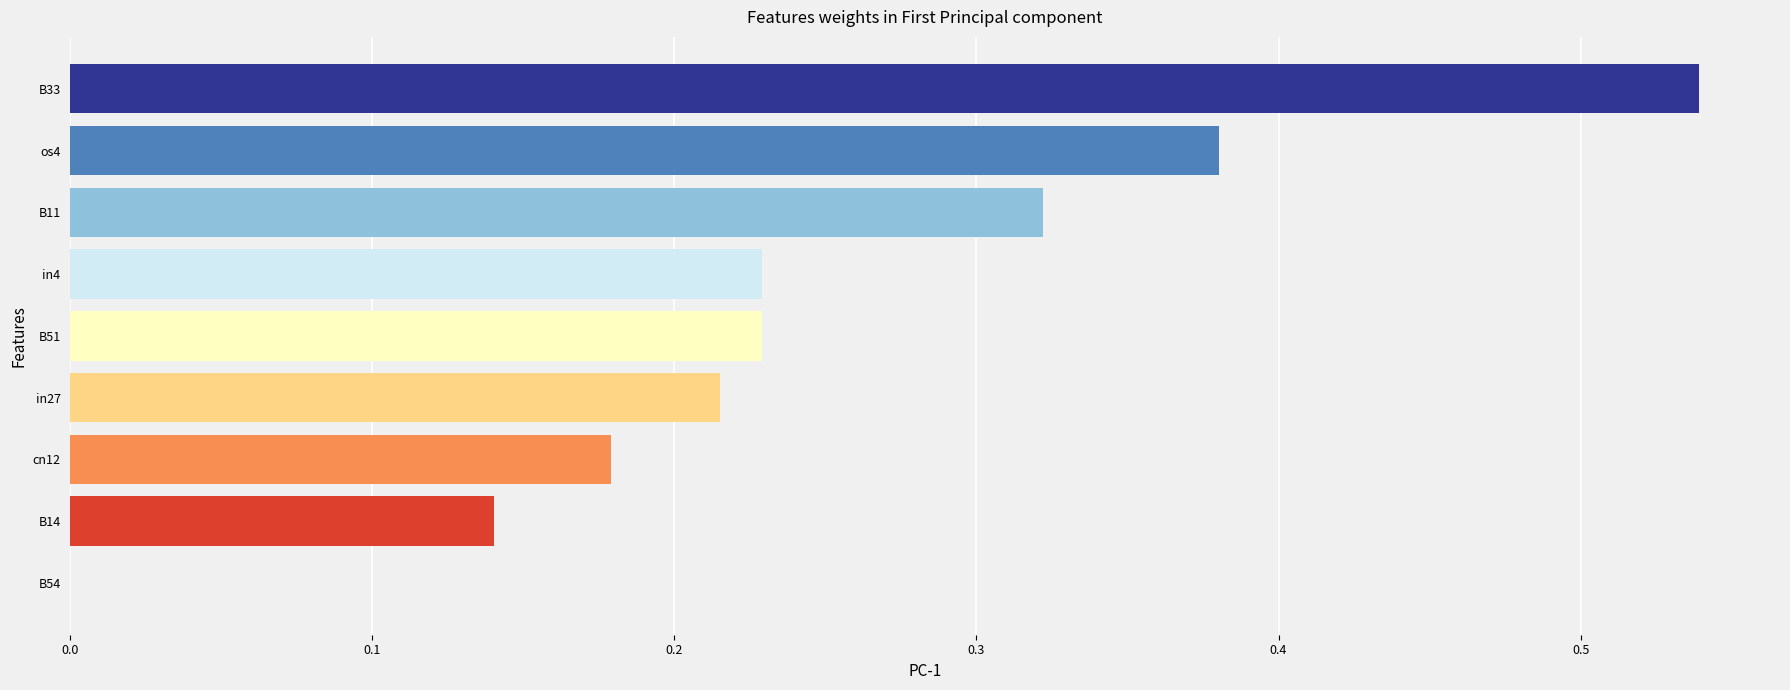

What is the sum of all values?

2.2